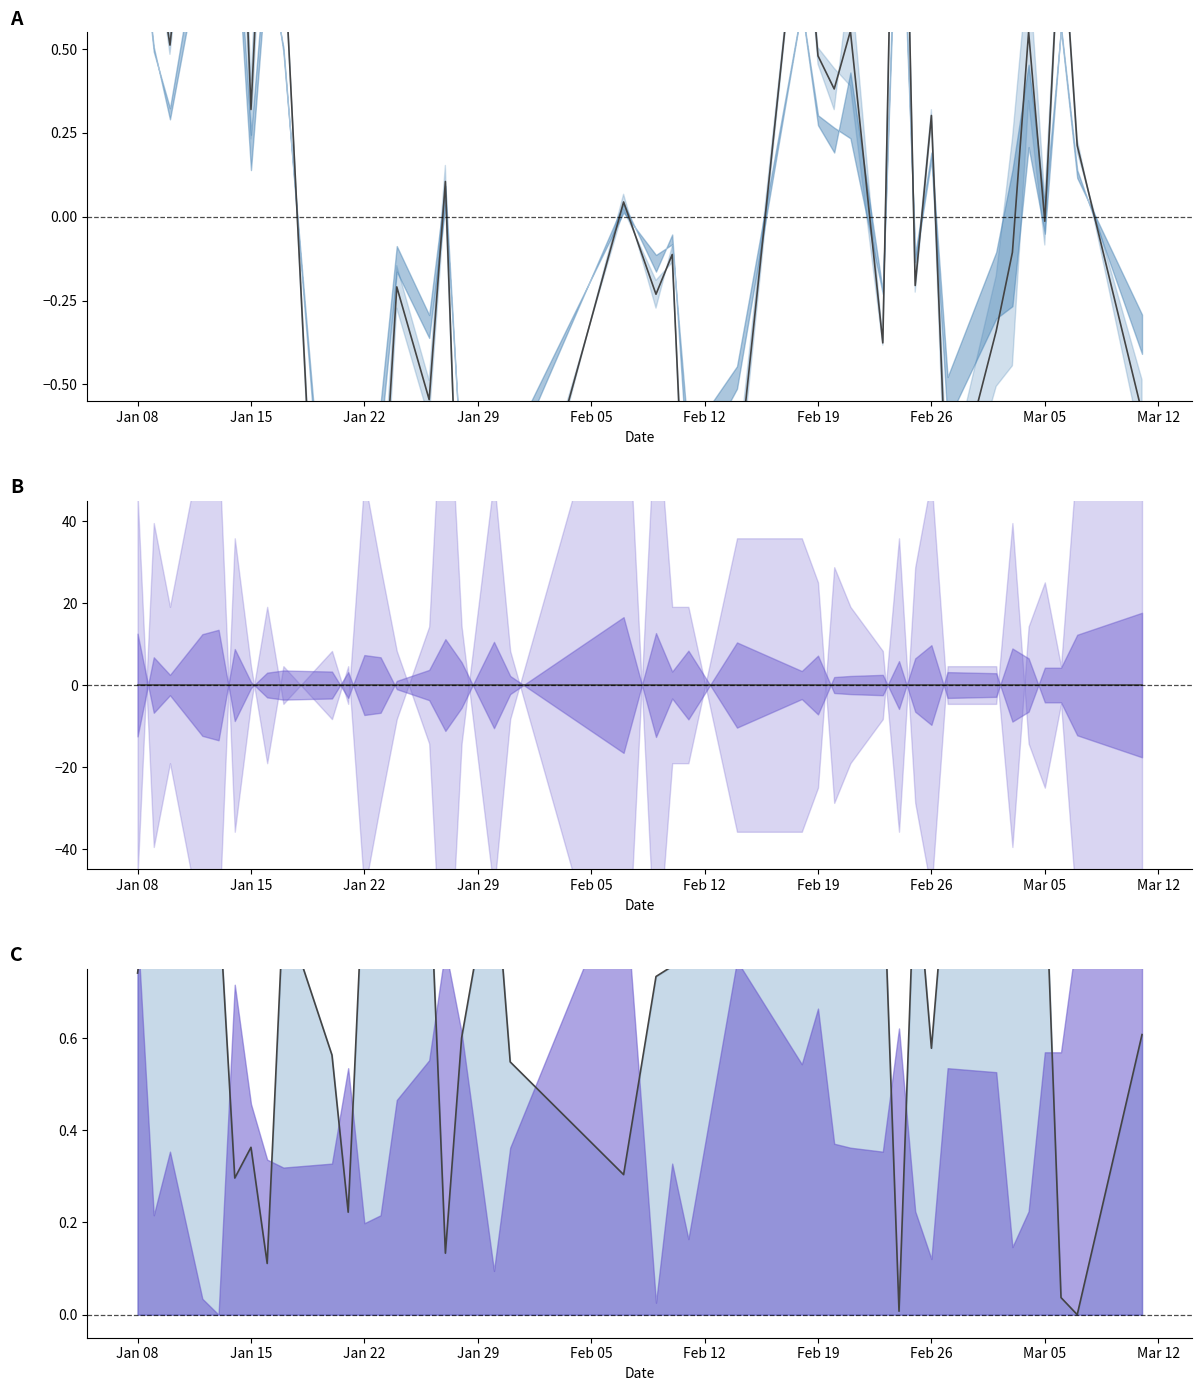

After their last crossing, which series has the higher values: mid TEMP/DEWP or VISIB line?

VISIB line